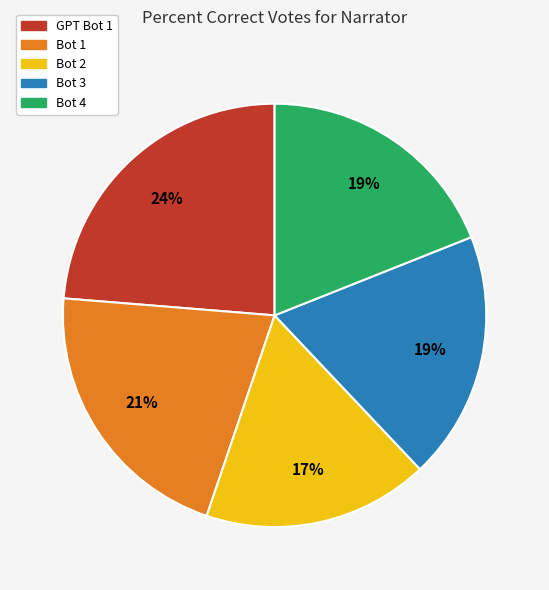

Does Bot 4 represent more than half of the total?

No